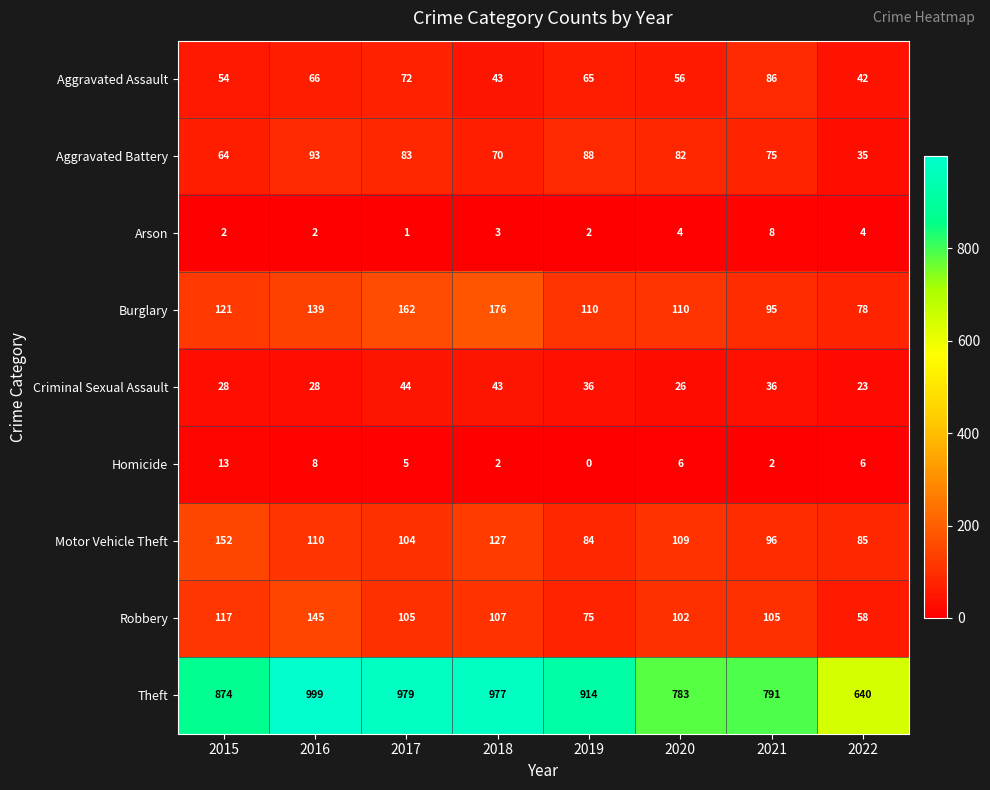

At which category is the sum across all series the highest?

2016